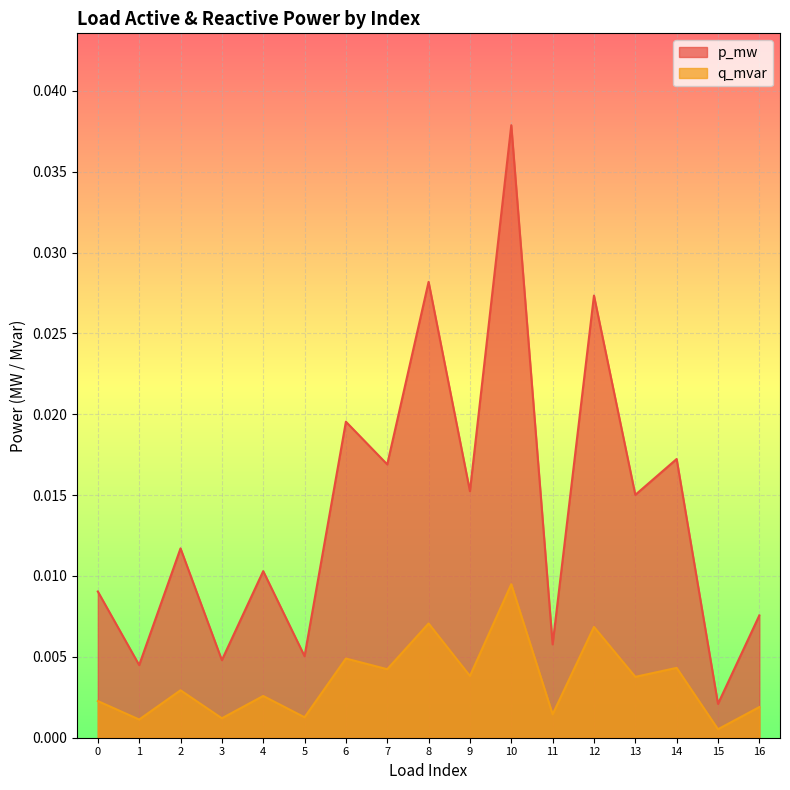

True or false: p_mw and q_mvar intersect in this chart.

False